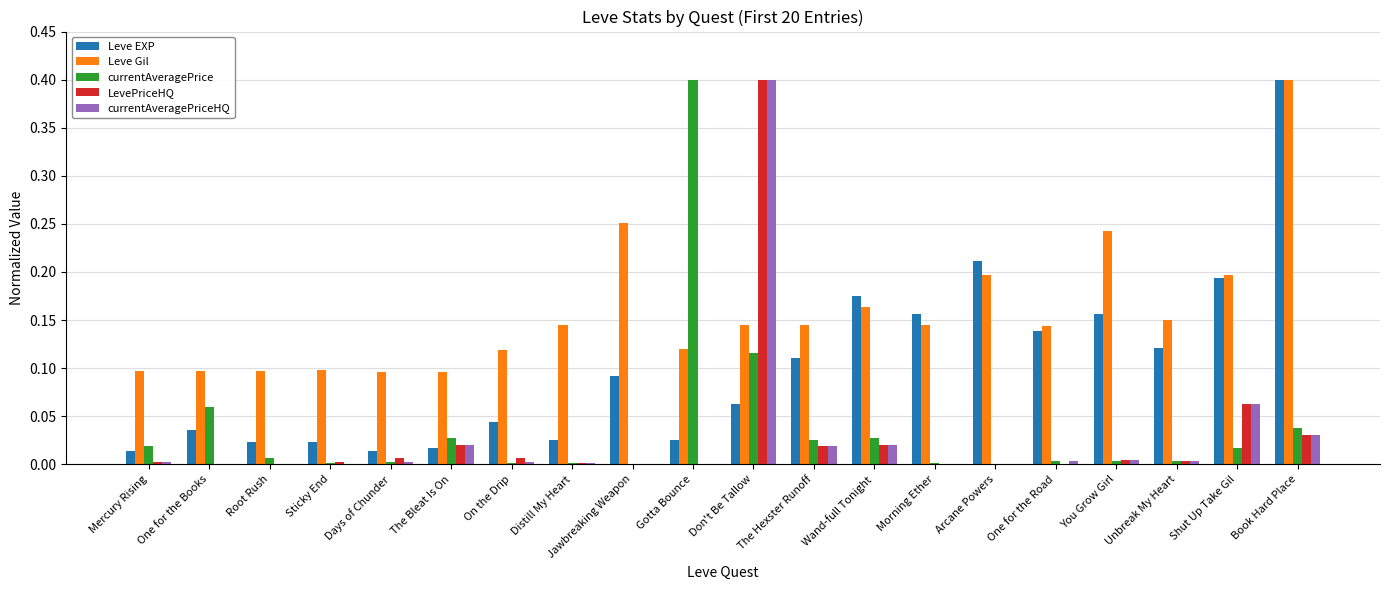

Between Mercury Rising and Unbreak My Heart, which series saw the biggest shift?

Leve EXP